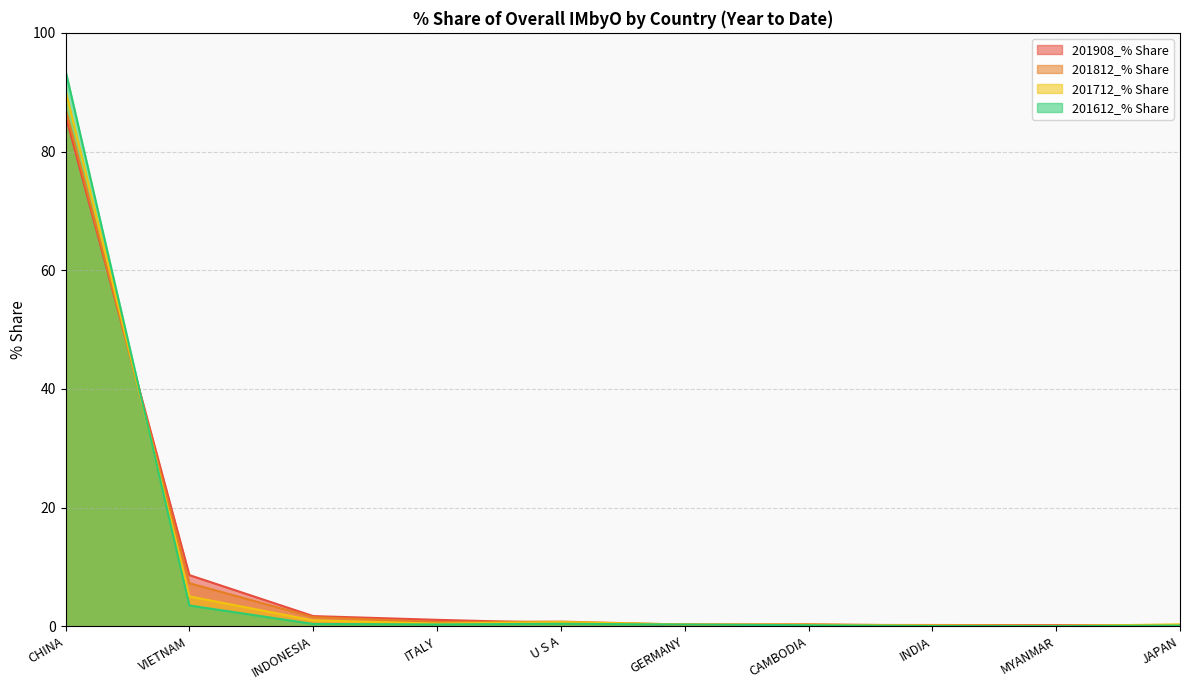

Rank the categories by 201812_% Share value from highest to lowest.

CHINA, VIETNAM, INDONESIA, U S A, ITALY, CAMBODIA, GERMANY, JAPAN, MYANMAR, INDIA